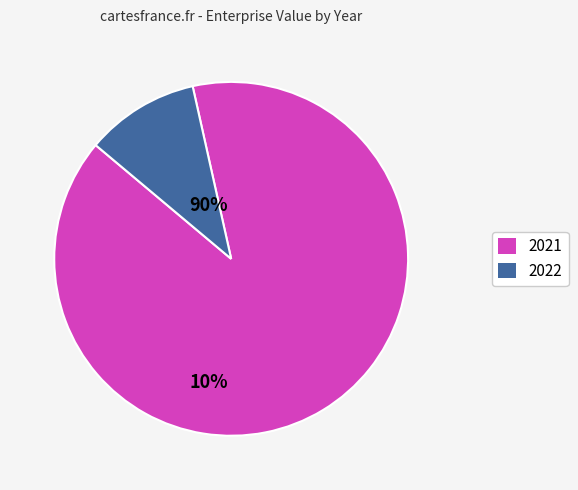

Which category accounts for the majority?

2021